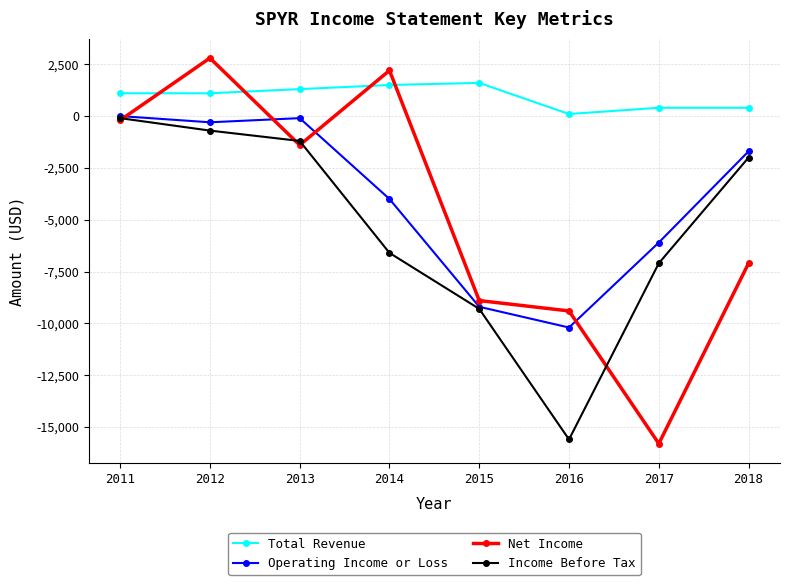

True or false: Total Revenue and Income Before Tax intersect in this chart.

False